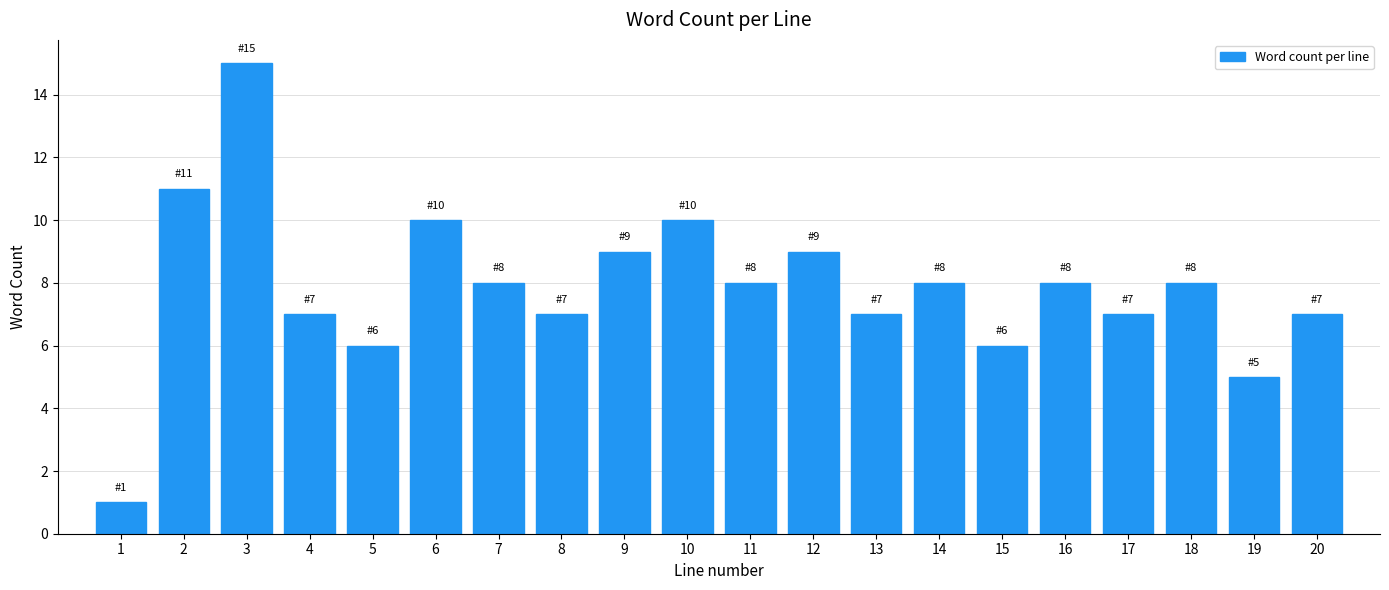

Reading right to left, list all the values displayed in this chart.

20=7	19=5	18=8	17=7	16=8	15=6	14=8	13=7	12=9	11=8	10=10	9=9	8=7	7=8	6=10	5=6	4=7	3=15	2=11	1=1